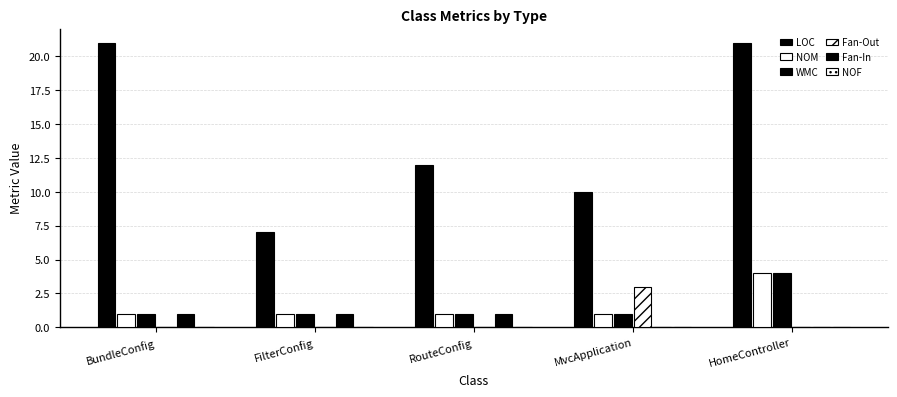

How many data points does each series have?

5